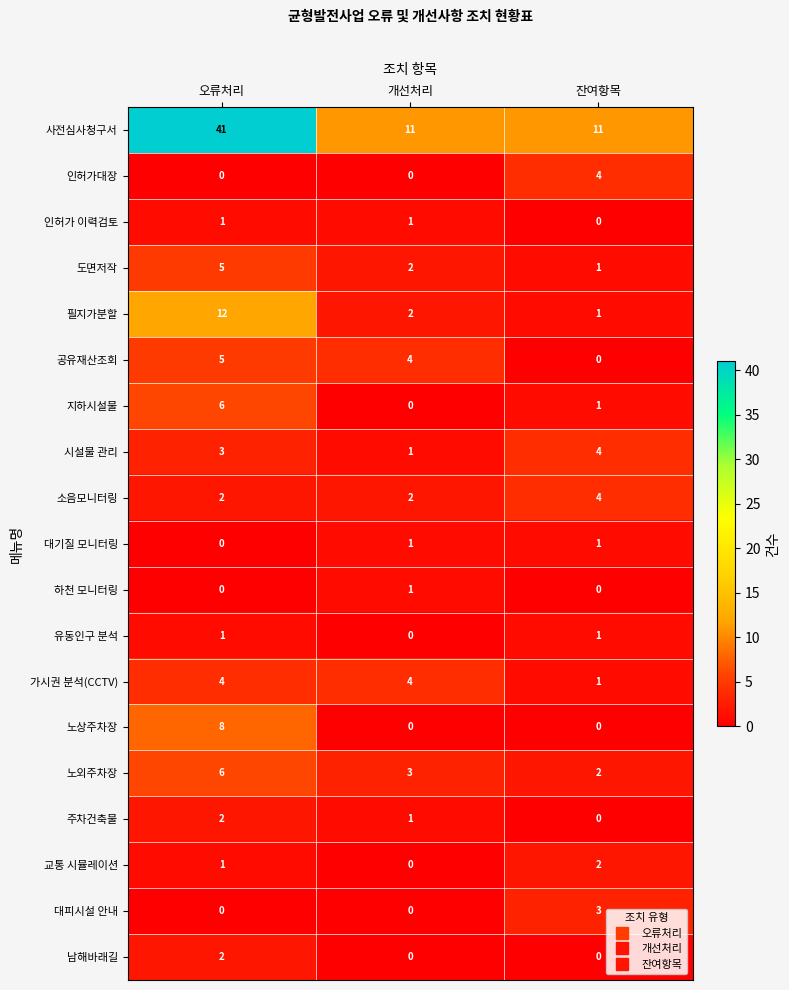

What is the maximum value for 소음모니터링?

4